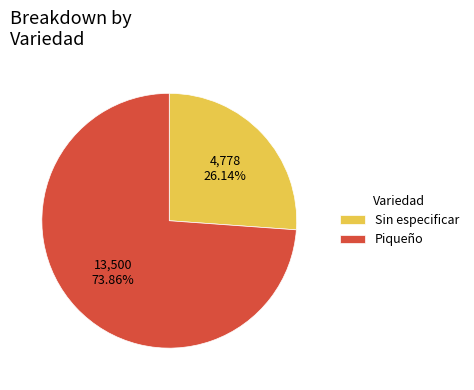

Is it true that Sin especificar is 26% of the pie?

True